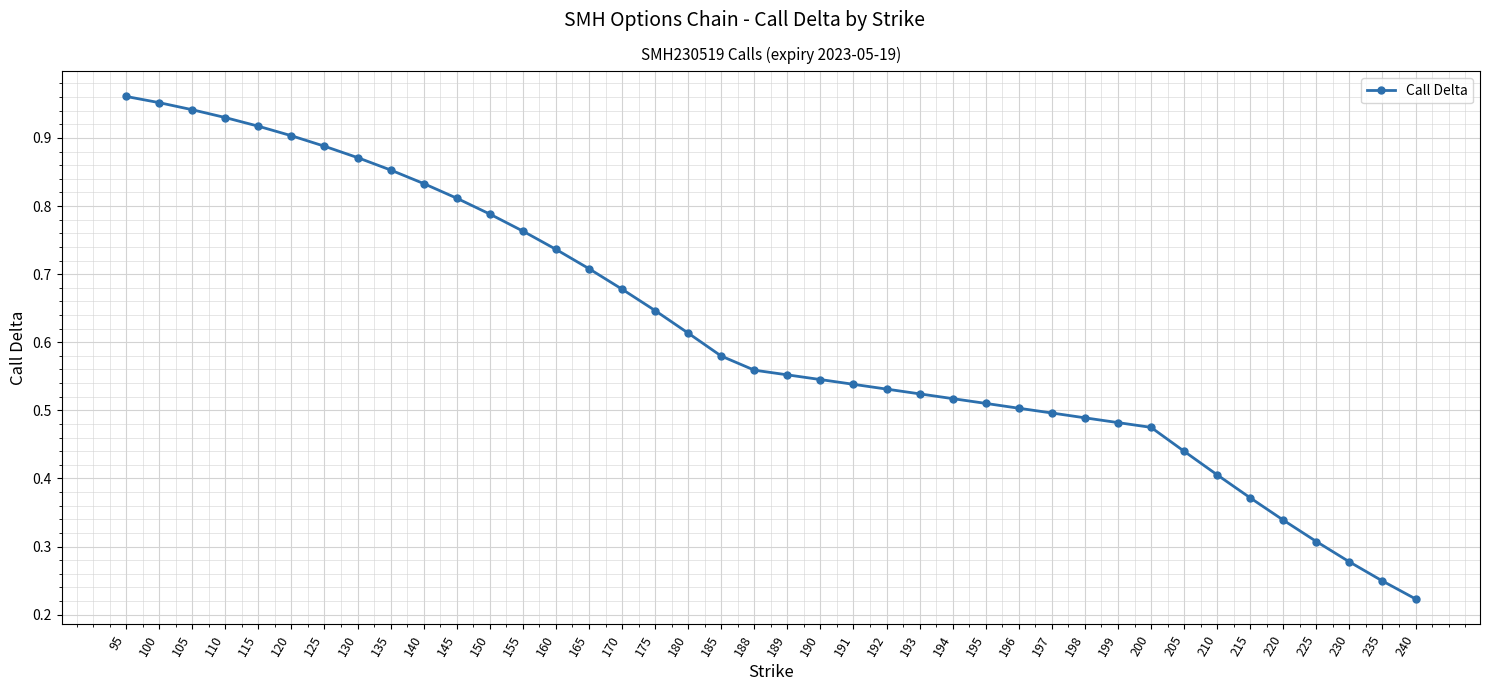

At which label is the value closest to 0?

240